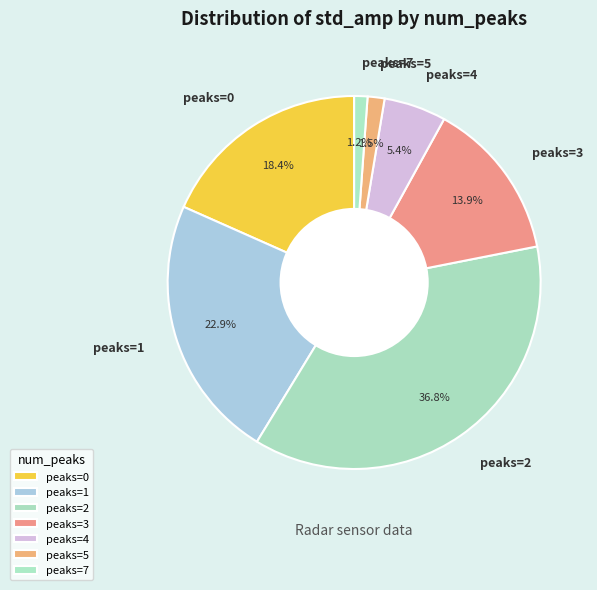

Does any single category account for the majority?

No